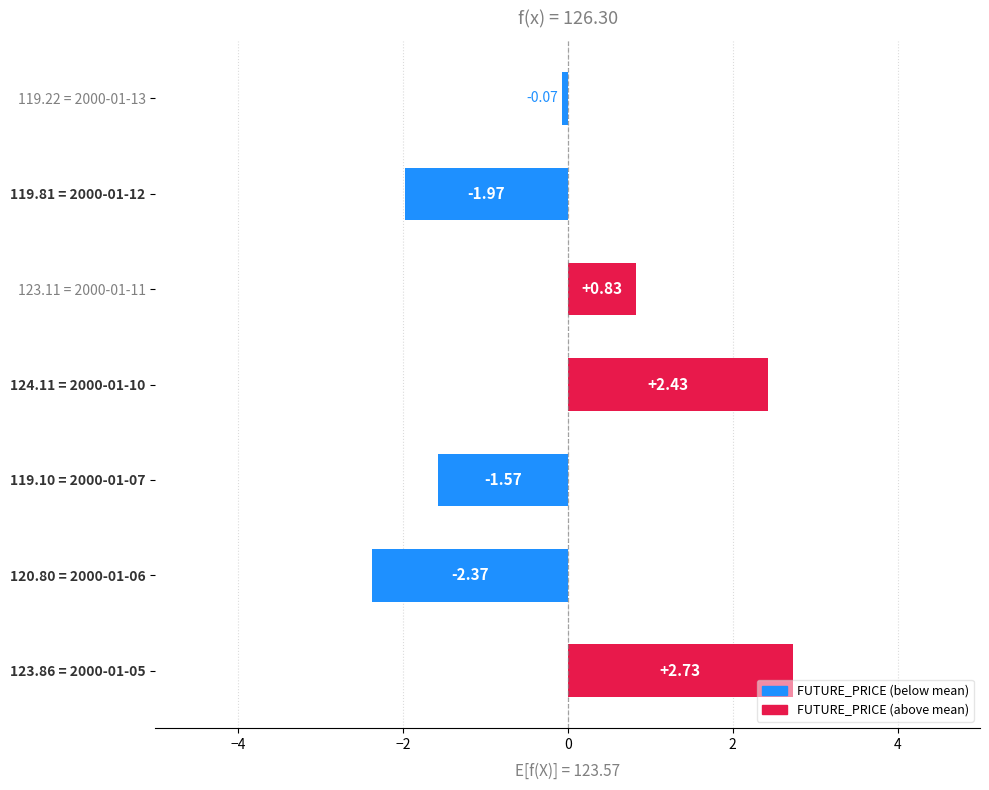

List the labels in order of value, smallest first.

120.80 = 2000-01-06, 119.81 = 2000-01-12, 119.10 = 2000-01-07, 119.22 = 2000-01-13, 123.11 = 2000-01-11, 124.11 = 2000-01-10, 123.86 = 2000-01-05